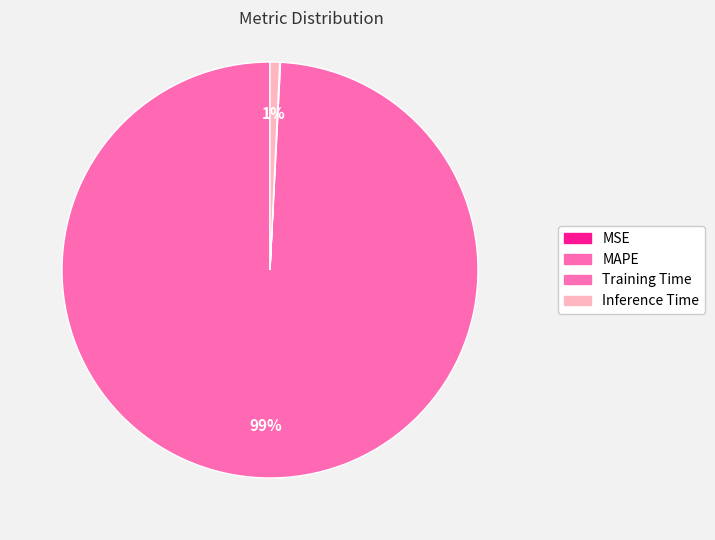

Which category has the smallest portion of the pie?

MSE